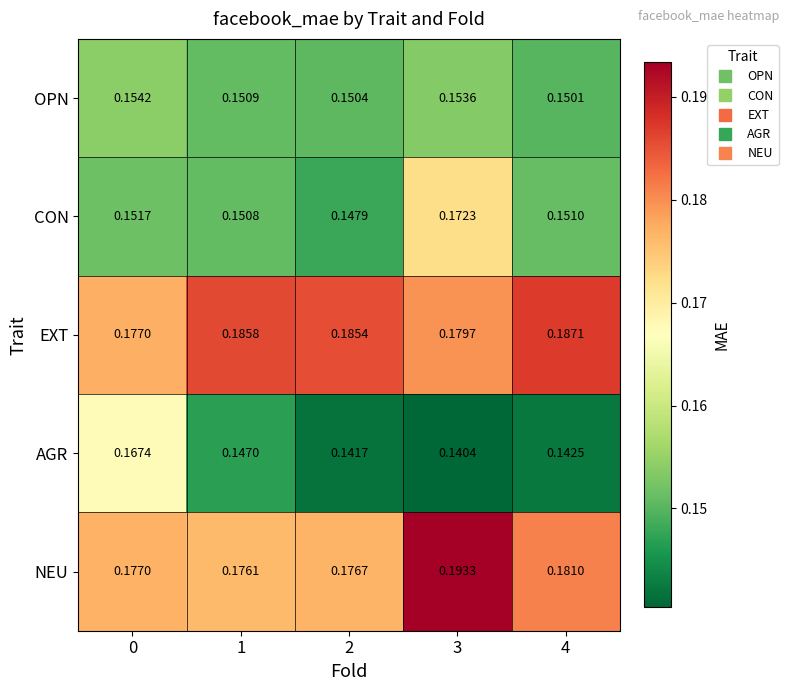

Is the value of EXT at 1 greater than the value of AGR at 0?

Yes